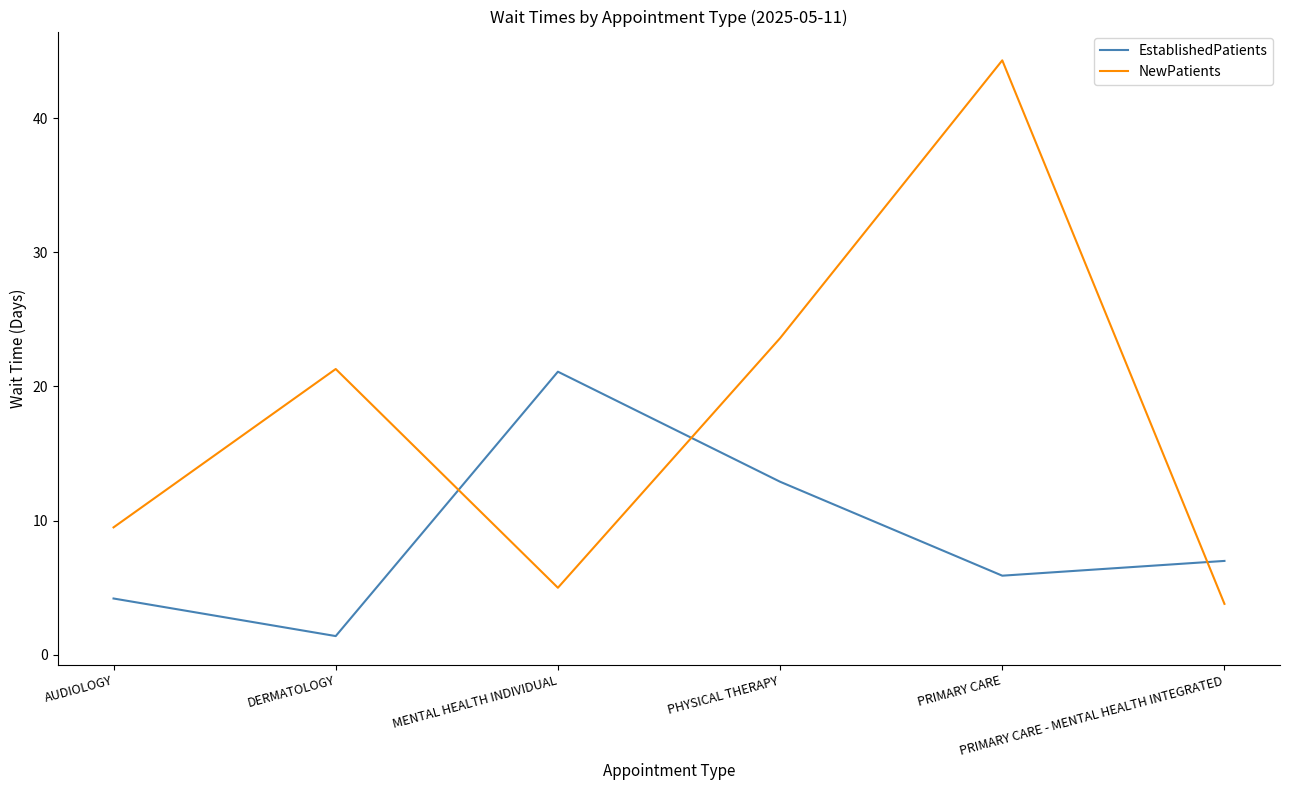

Read the EstablishedPatients value at AUDIOLOGY.

4.2